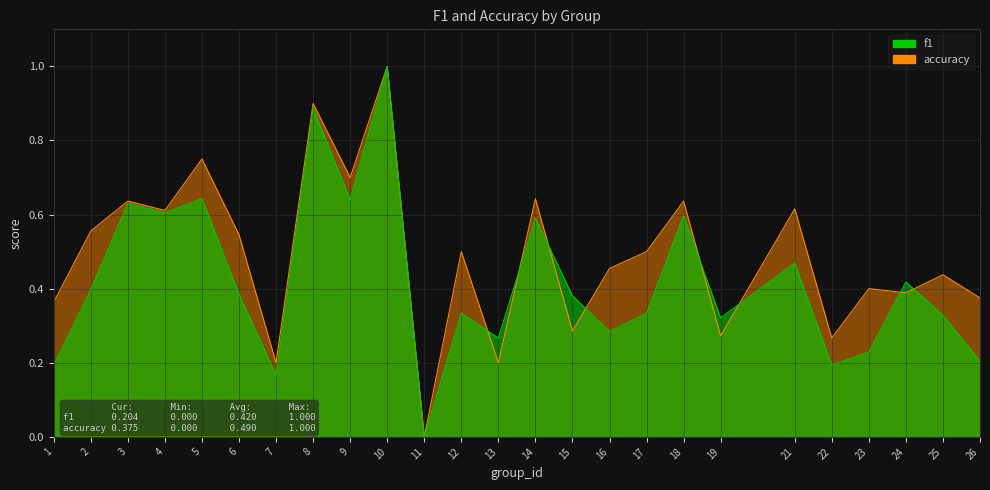

How many intersections are there between f1 and accuracy?

8